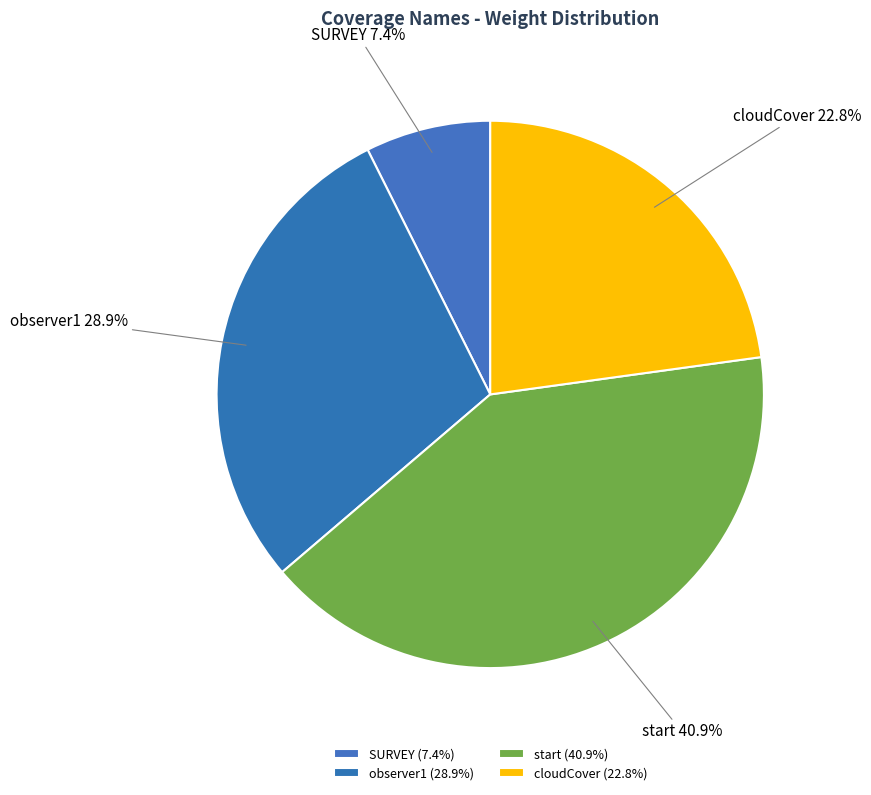

Is it true that observer1 is 39% of the pie?

False